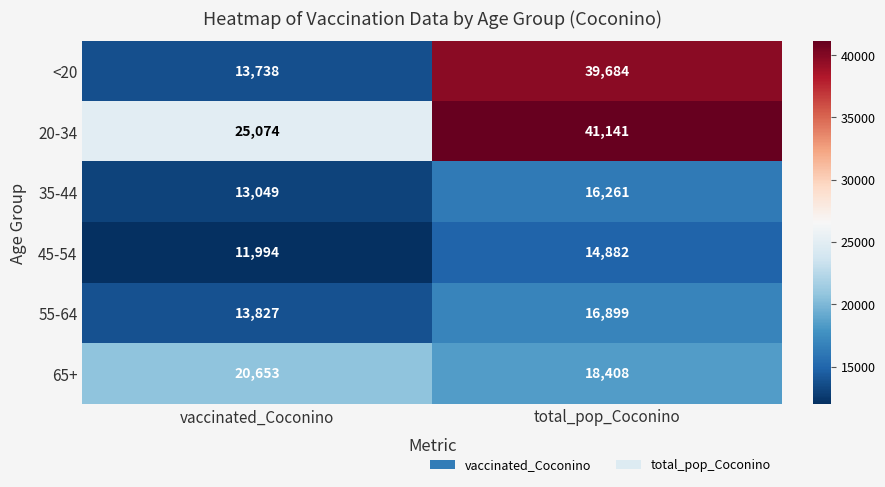

Rank the series at total_pop_Coconino from highest to lowest value.

20-34, <20, 65+, 55-64, 35-44, 45-54